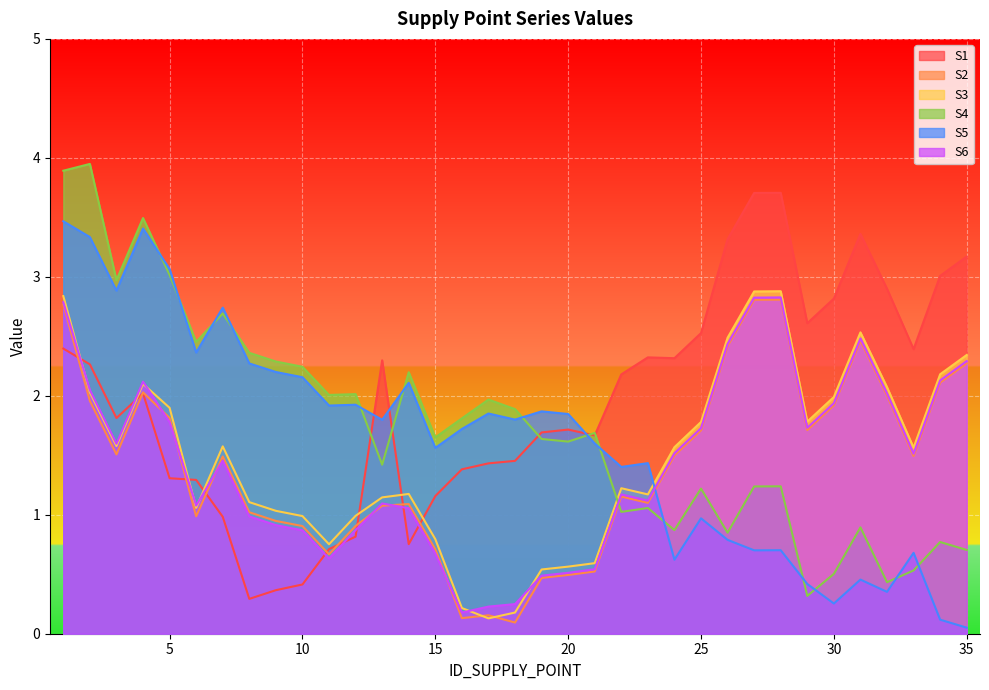

What is the average value of the S1 series?

2.0